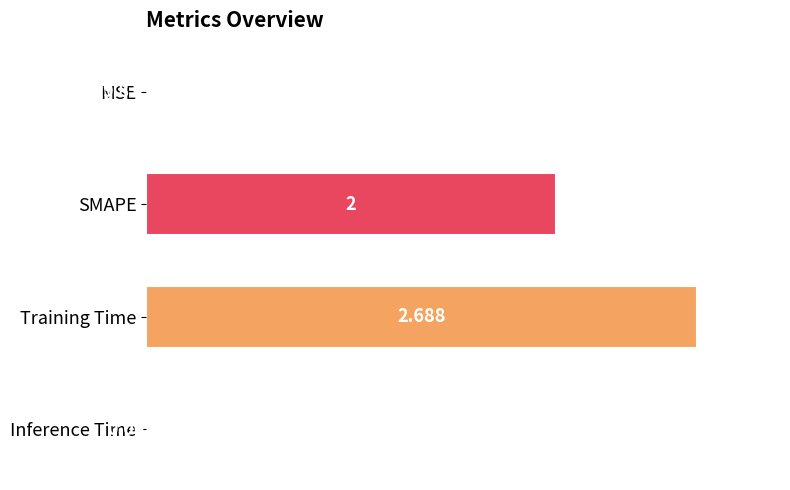

Which has a higher value, MSE or Training Time?

Training Time